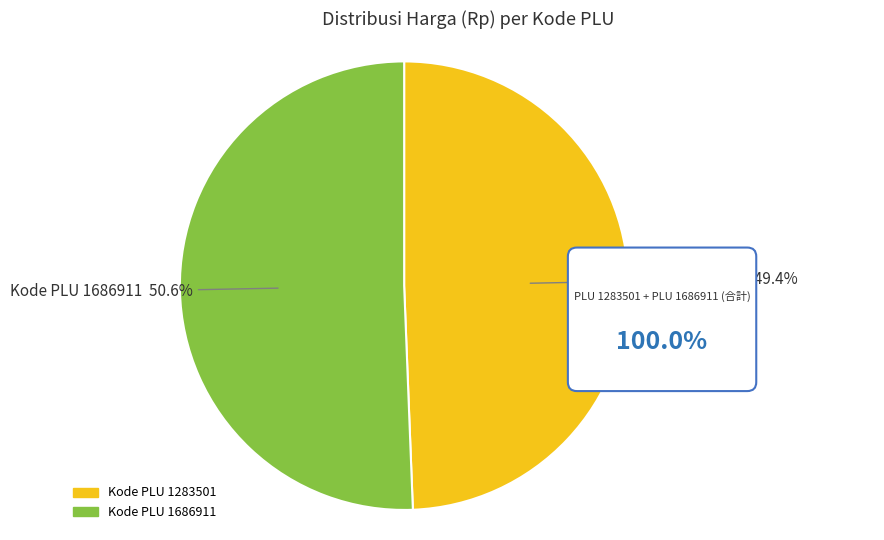

Rank the categories by value from lowest to highest.

1283501, 1686911